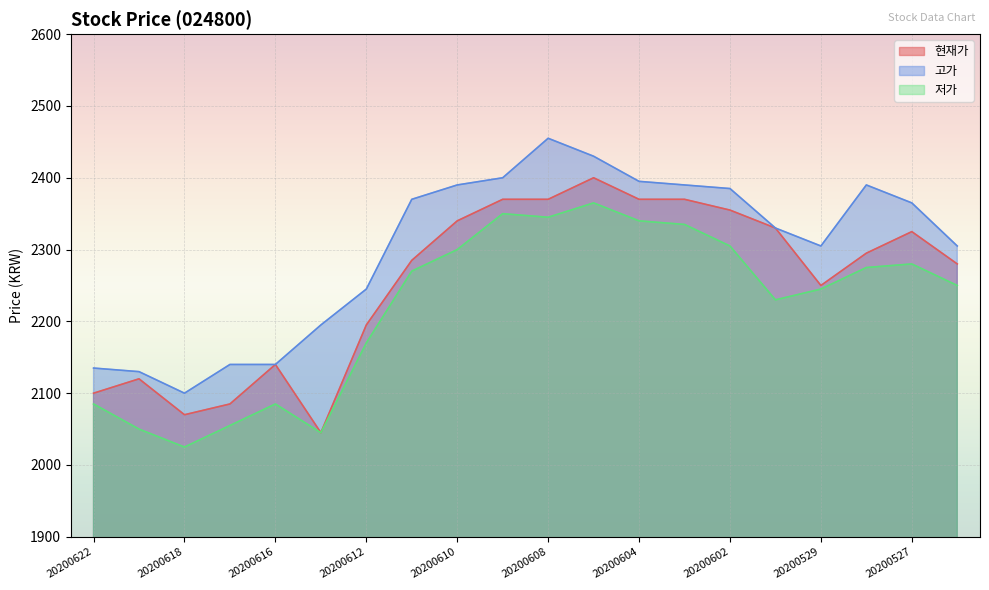

Which series has the widest spread of values?

현재가